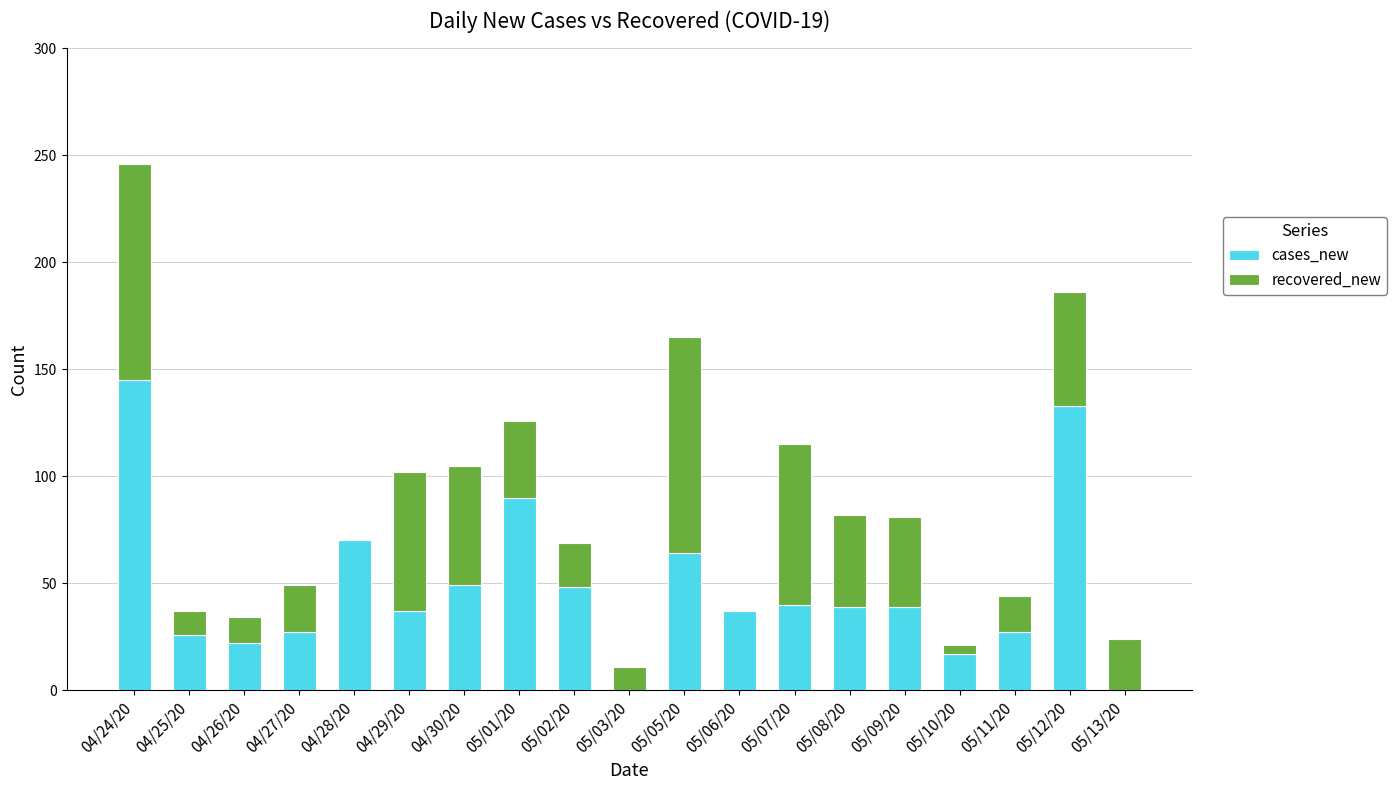

Is it true that cases_new equals 23 at 05/02/20?

False